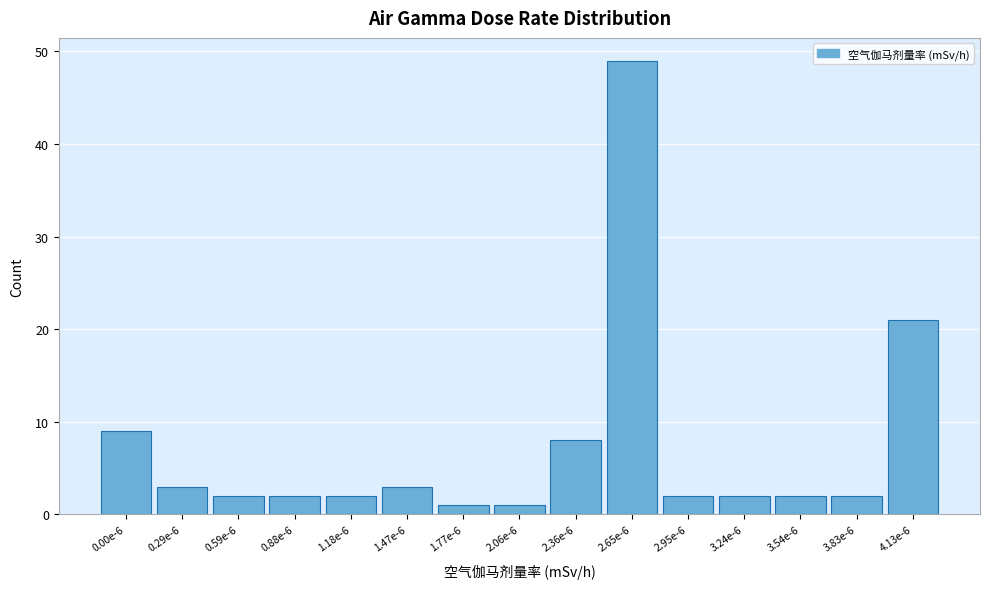

Reading left to right, what are all the values shown in this chart?

9	3	2	2	2	3	1	1	8	49	2	2	2	2	21